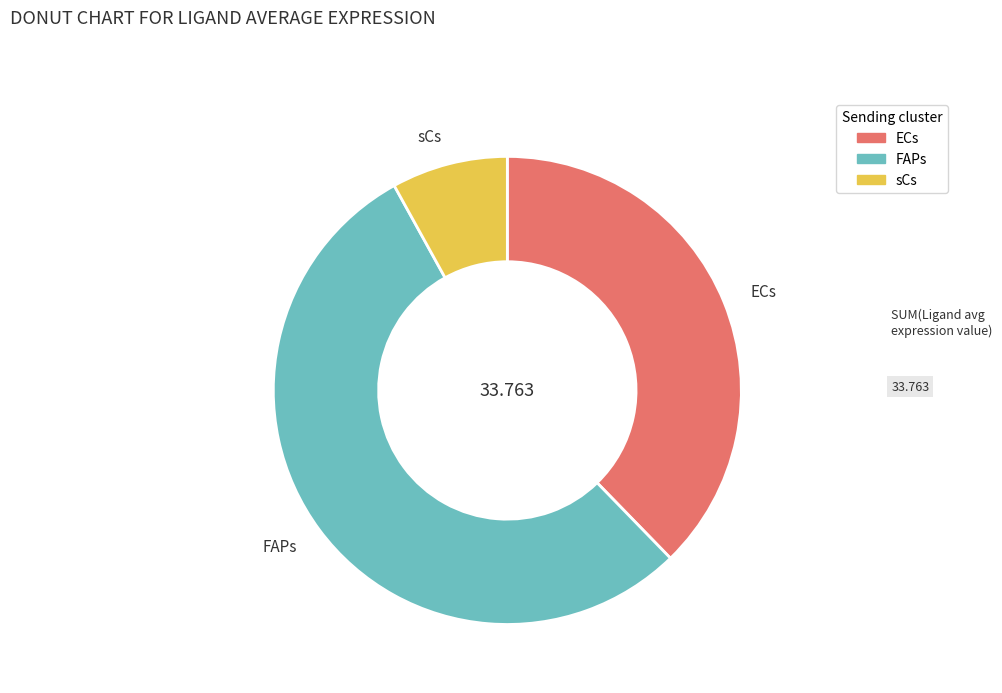

Is there a majority slice in this chart?

Yes